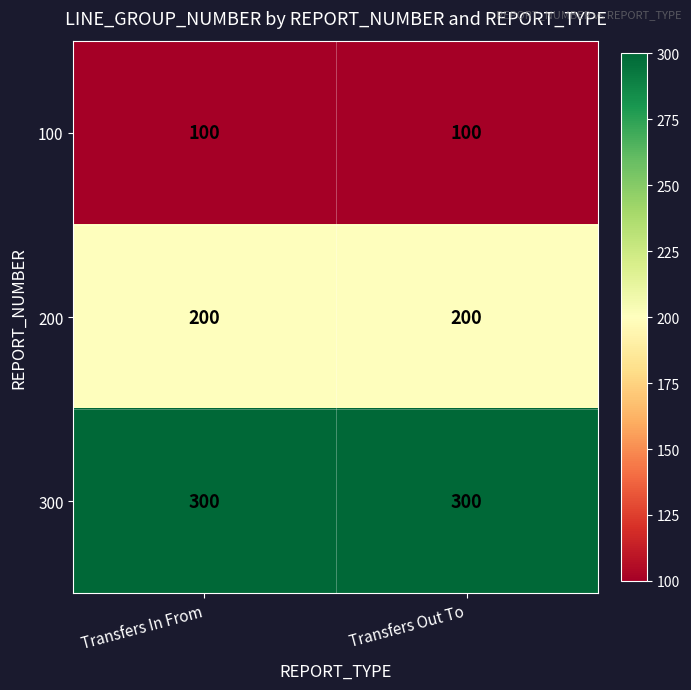

The 200 series shows 111 at Transfers In From. True or false?

False